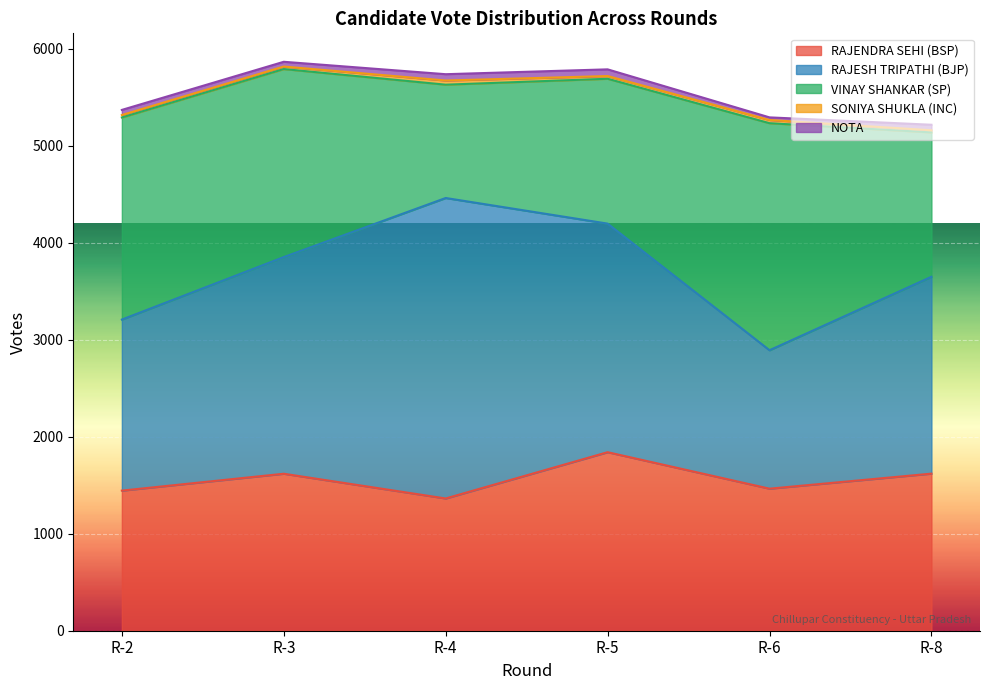

What is the total value across all series at R-3?

5864